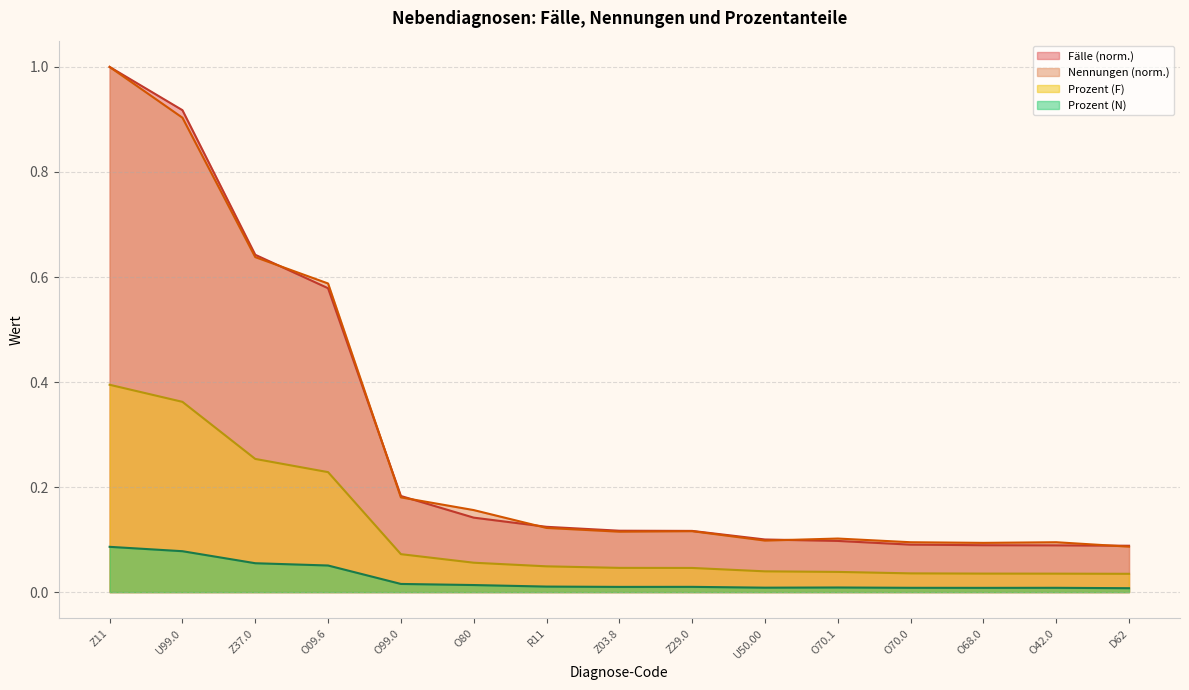

True or false: Prozent (F) and Prozent (N) intersect in this chart.

False